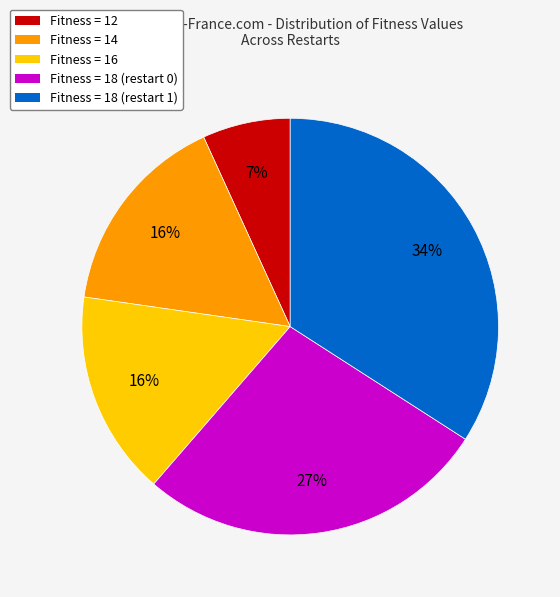

To the nearest percent, what is the average slice percentage?

20%